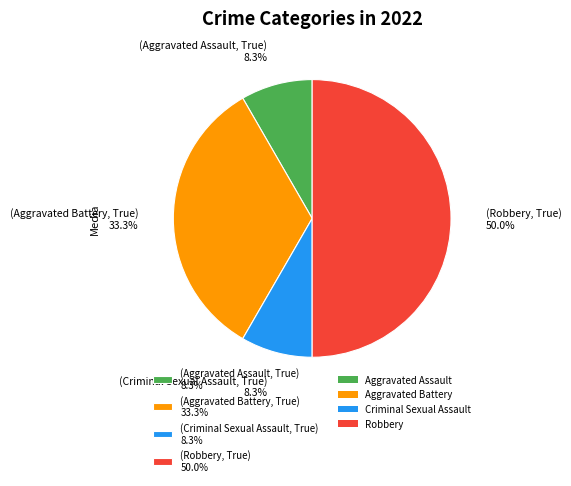

Is the sum of (Robbery, True) 50.0% and (Criminal Sexual Assault, True) 8.3% greater than half?

Yes